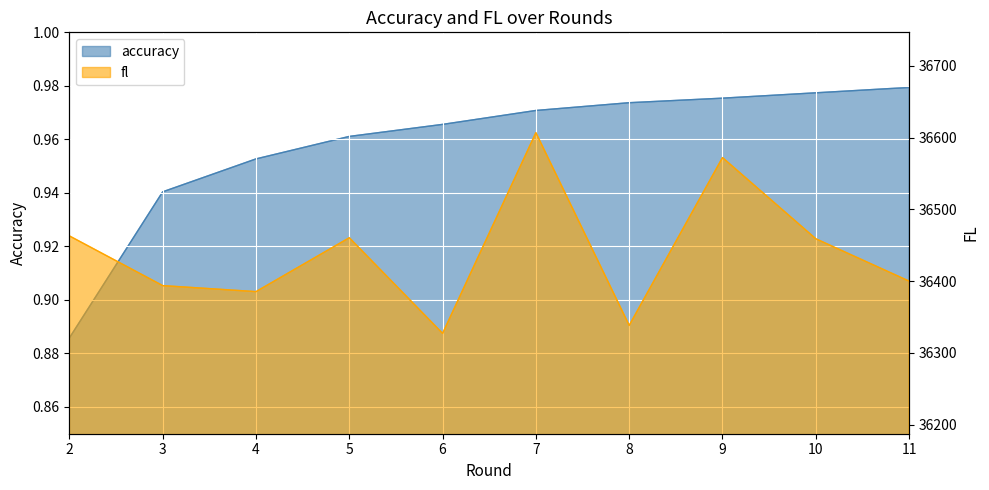

Which series changed the most between 7 and 9?

fl